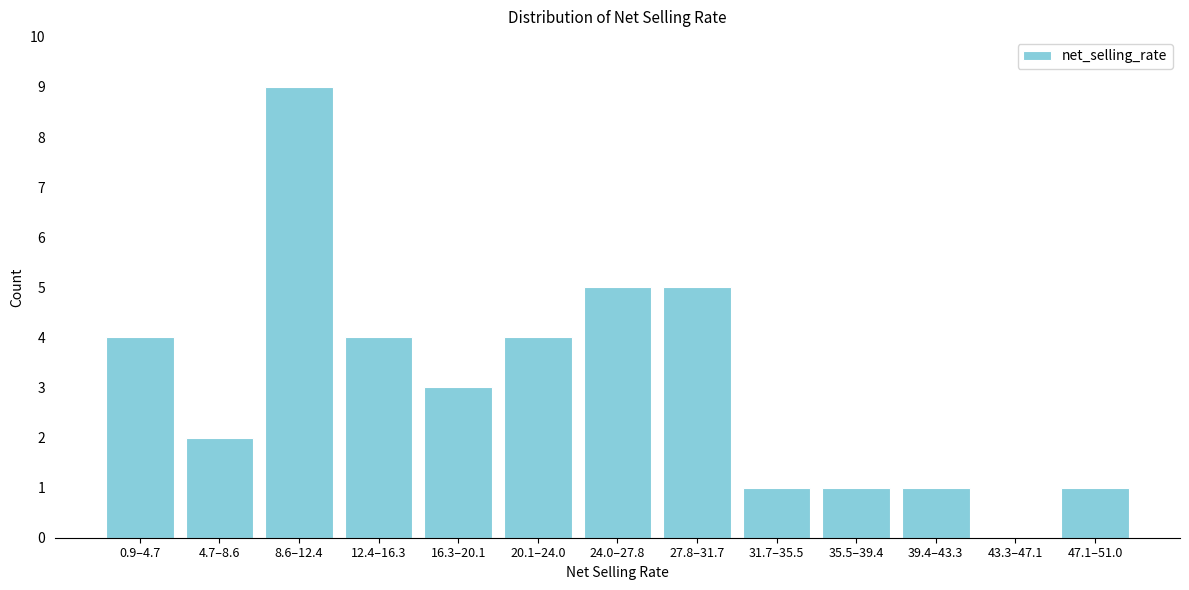

Reading left to right, extract all data points from this chart.

0.9–4.7=4	4.7–8.6=2	8.6–12.4=9	12.4–16.3=4	16.3–20.1=3	20.1–24.0=4	24.0–27.8=5	27.8–31.7=5	31.7–35.5=1	35.5–39.4=1	39.4–43.3=1	43.3–47.1=0	47.1–51.0=1